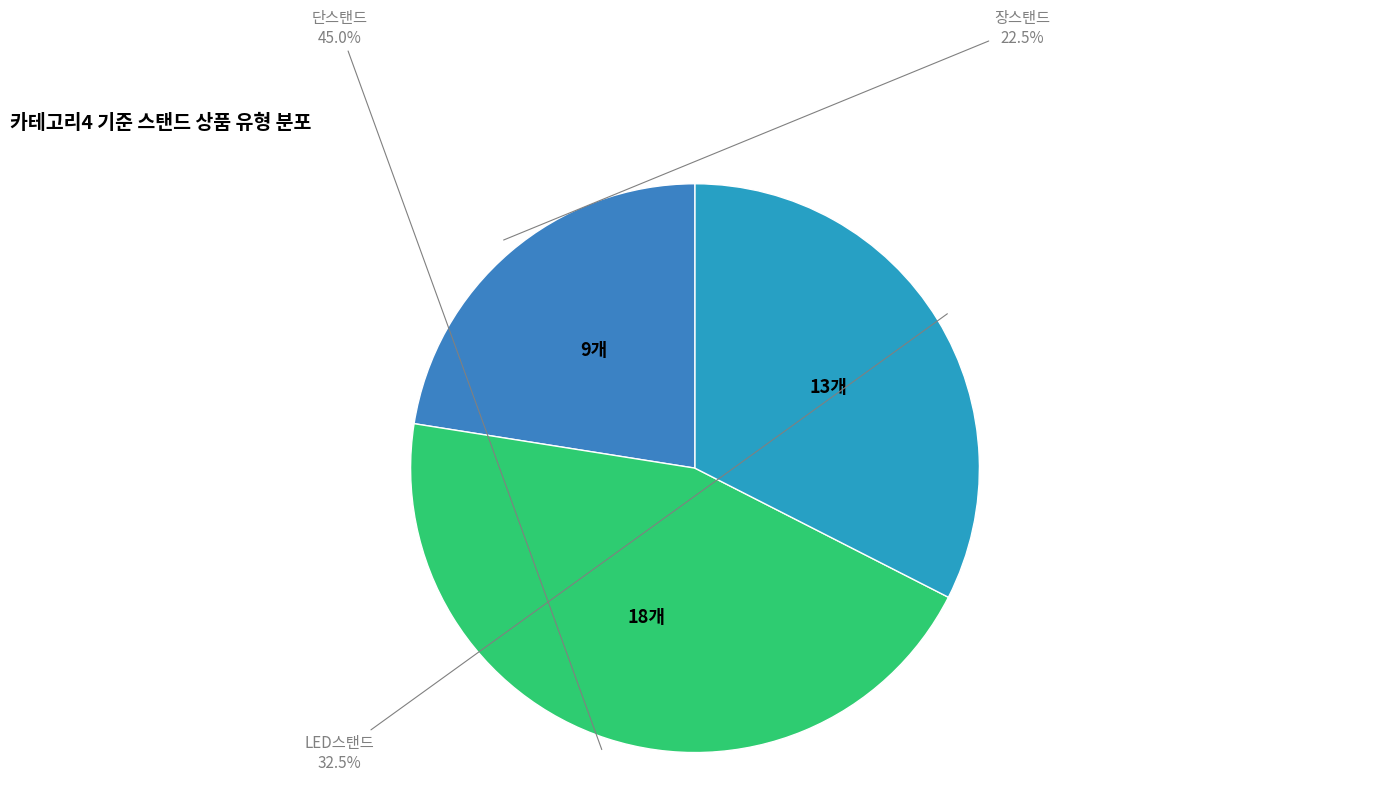

To the nearest percent, what is the average slice percentage?

33%